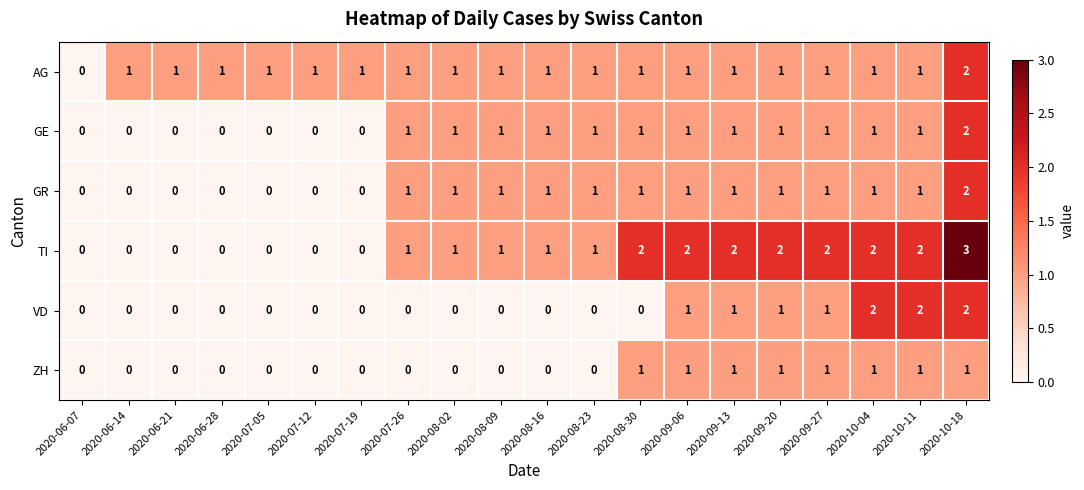

How many positive values does the ZH series have?

8